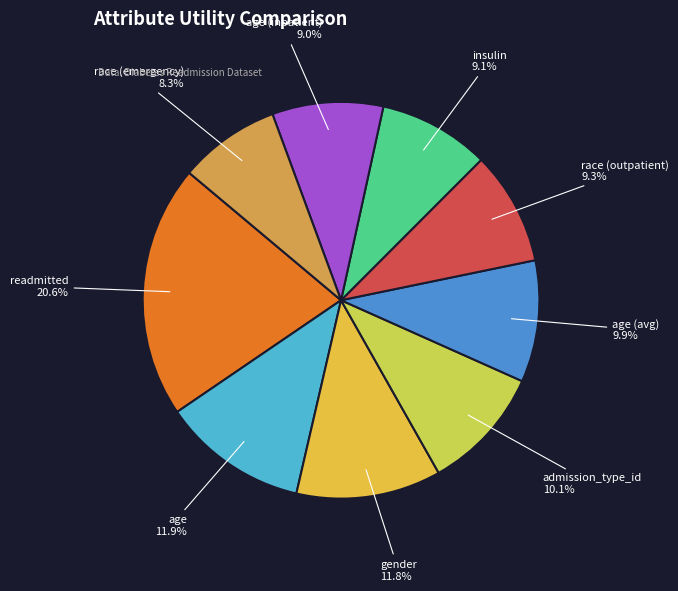

Which category has the biggest portion of the pie?

readmitted